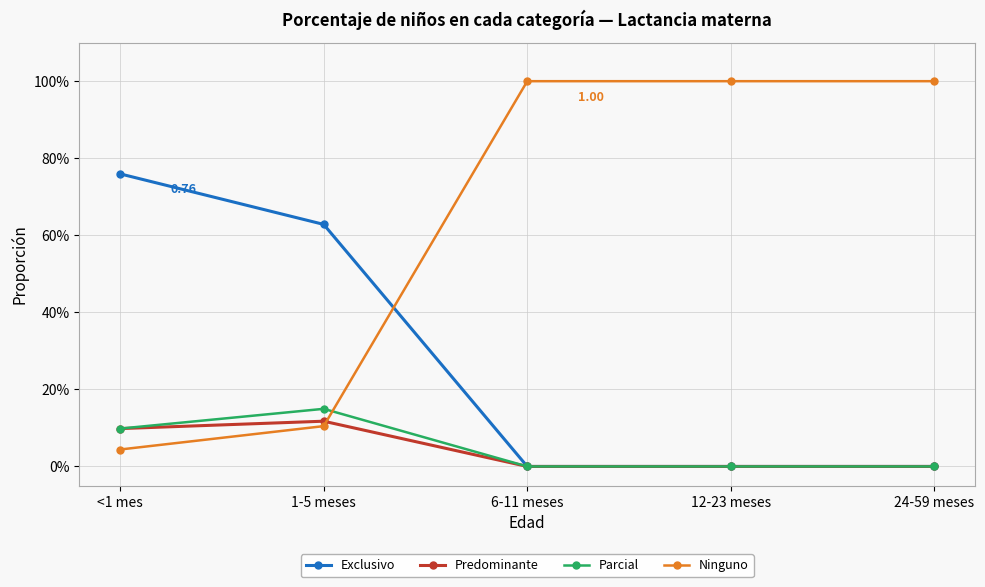

What is the greatest value displayed?

1.0